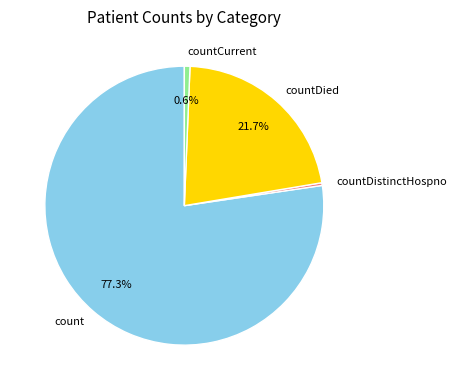

What percentage is NOT represented by countDied?

78.3%